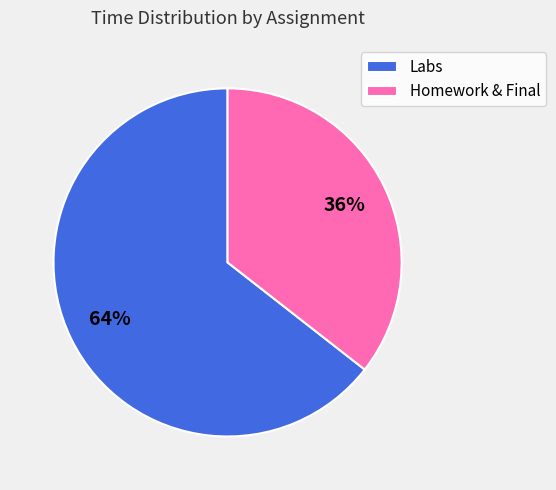

True or false: Labs accounts for 64% of the total.

True